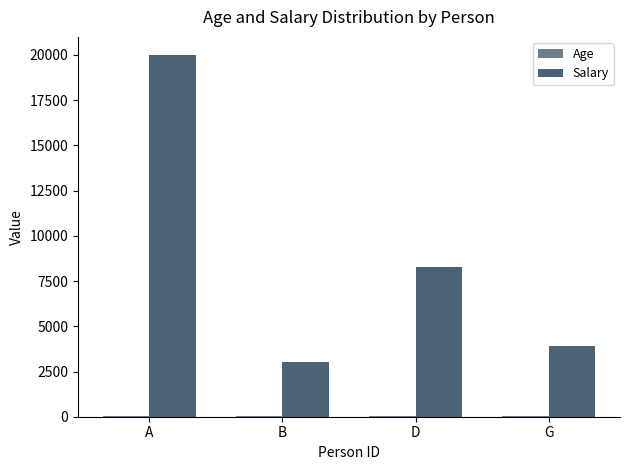

How many groups of bars are there?

4